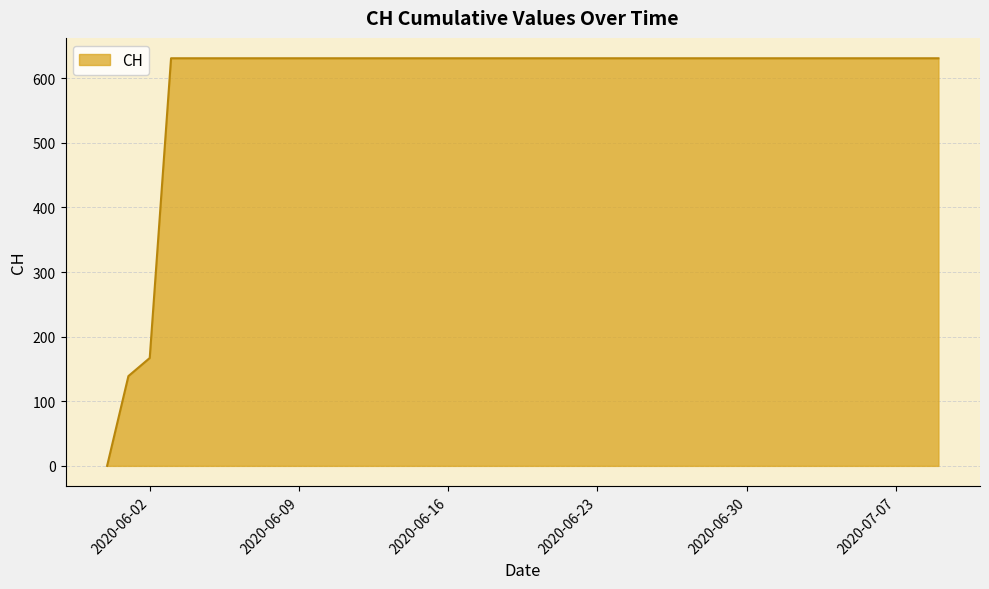

What is the greatest value displayed?

631